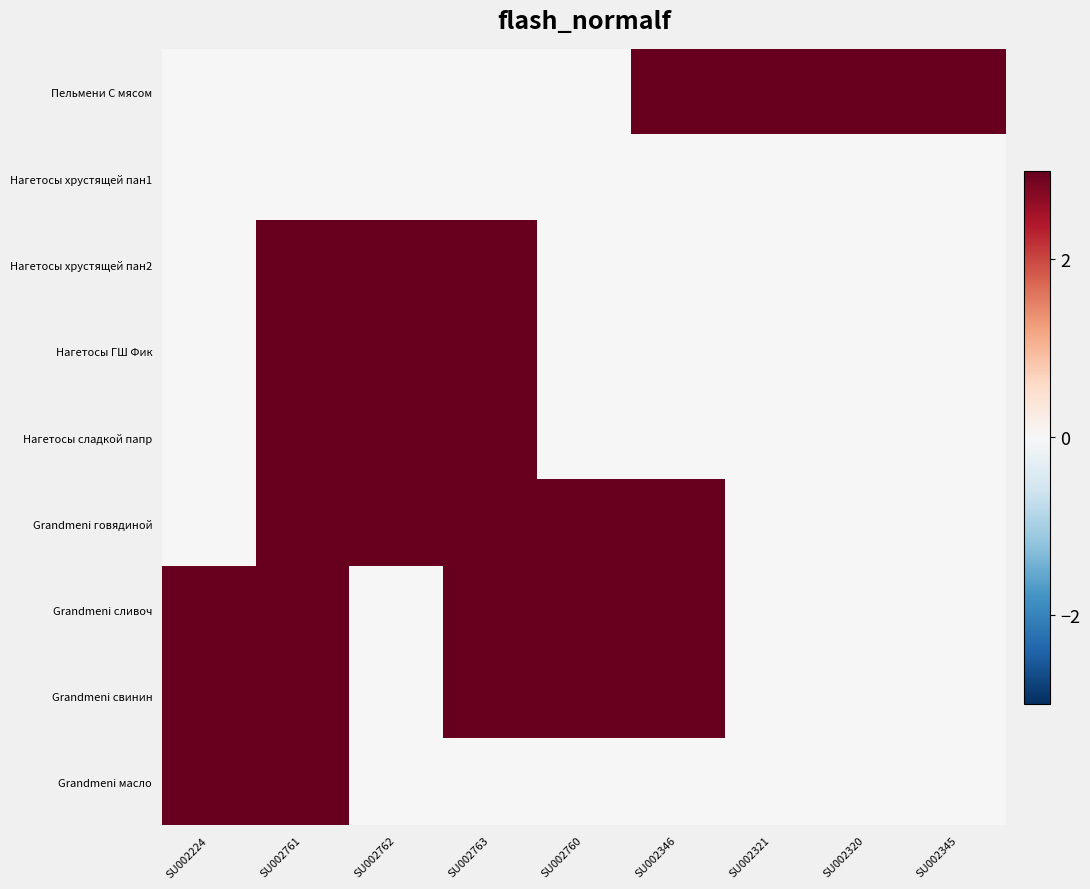

Which series changed the most between SU002763 and SU002345?

Пельмени С мясом